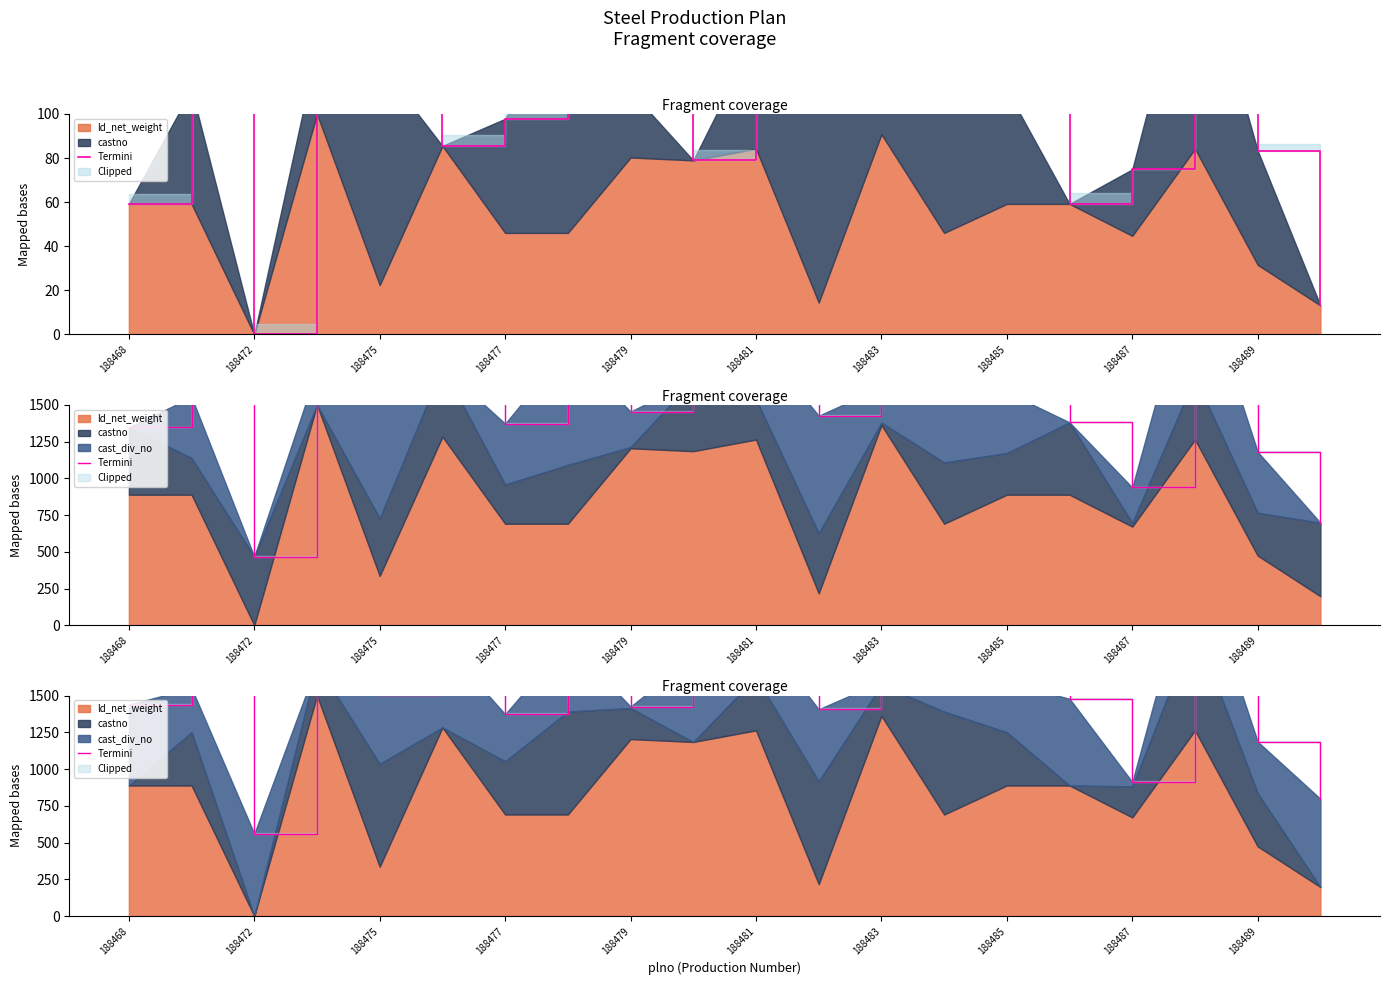

What is the value of the 19th point from the left?

1186.0